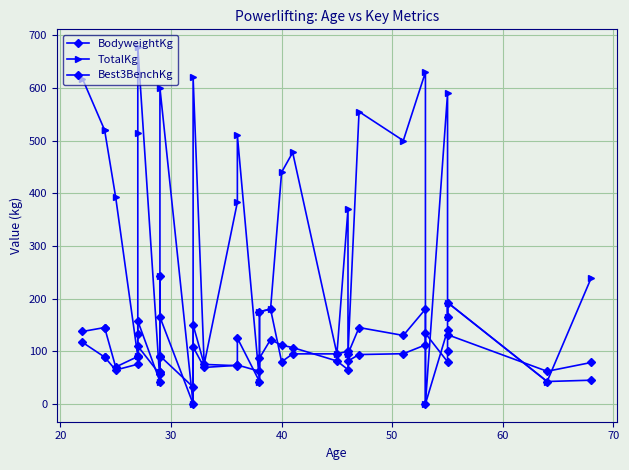

Does the chart display data point markers on the line(s)?

Yes